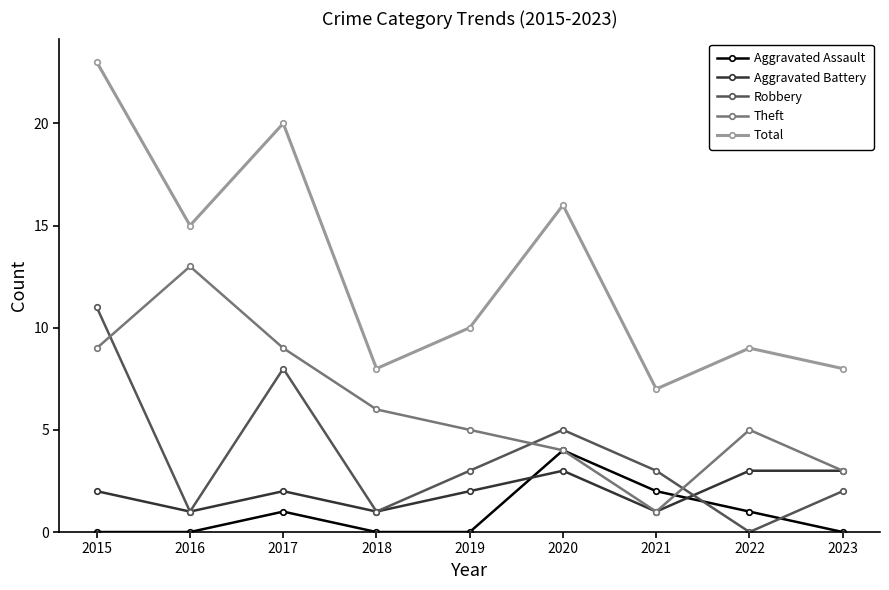

At how many categories does at least one series exceed 0?

9